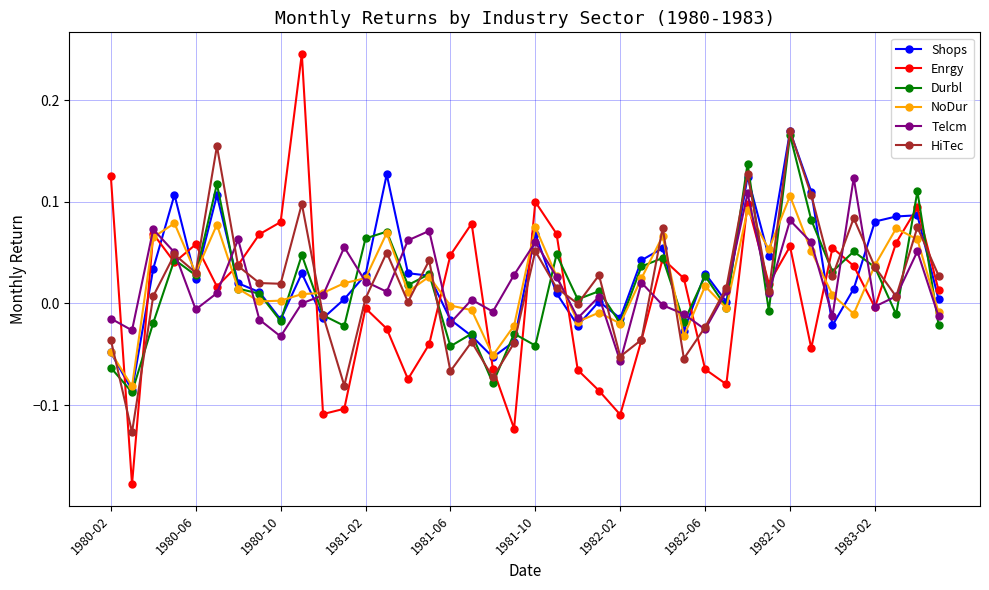

Which series has the largest range (max minus min)?

Enrgy